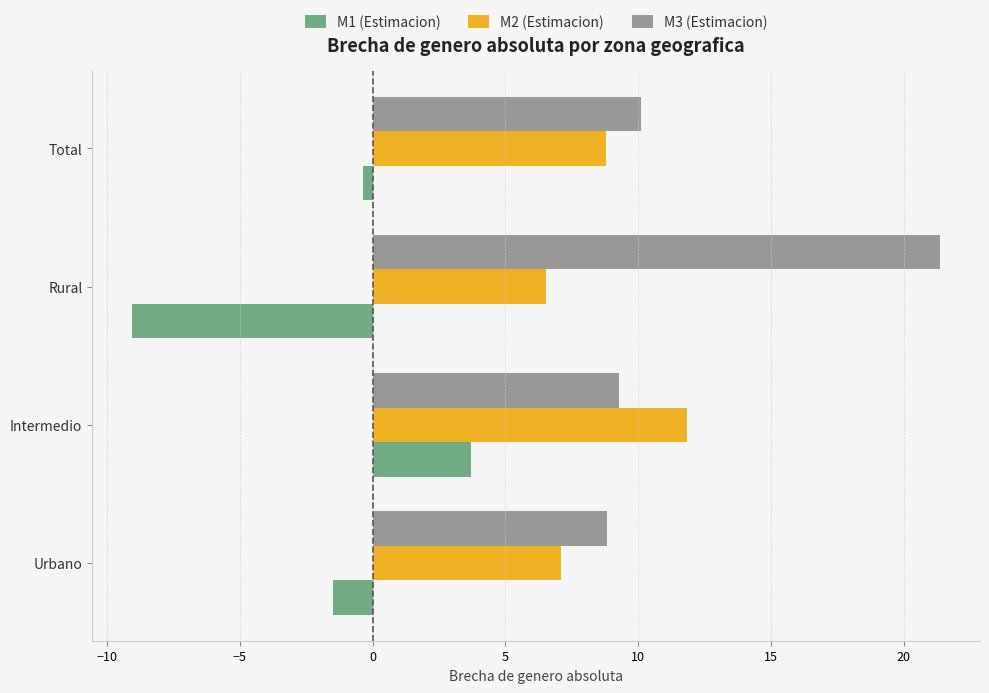

How many bars are there in each group?

3